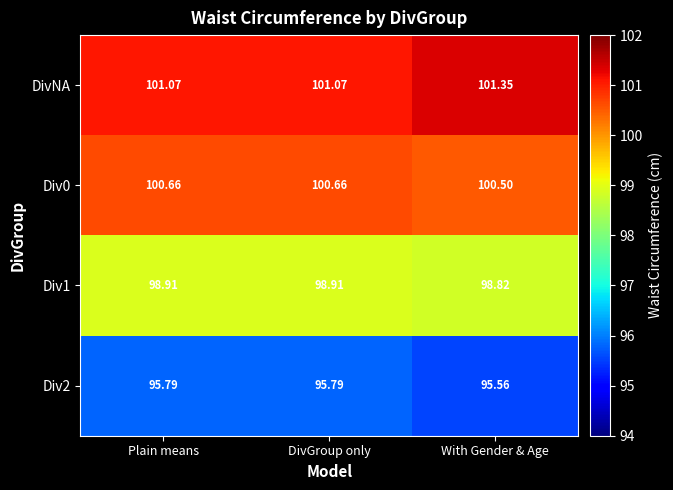

Which series has the largest range (max minus min)?

DivNA